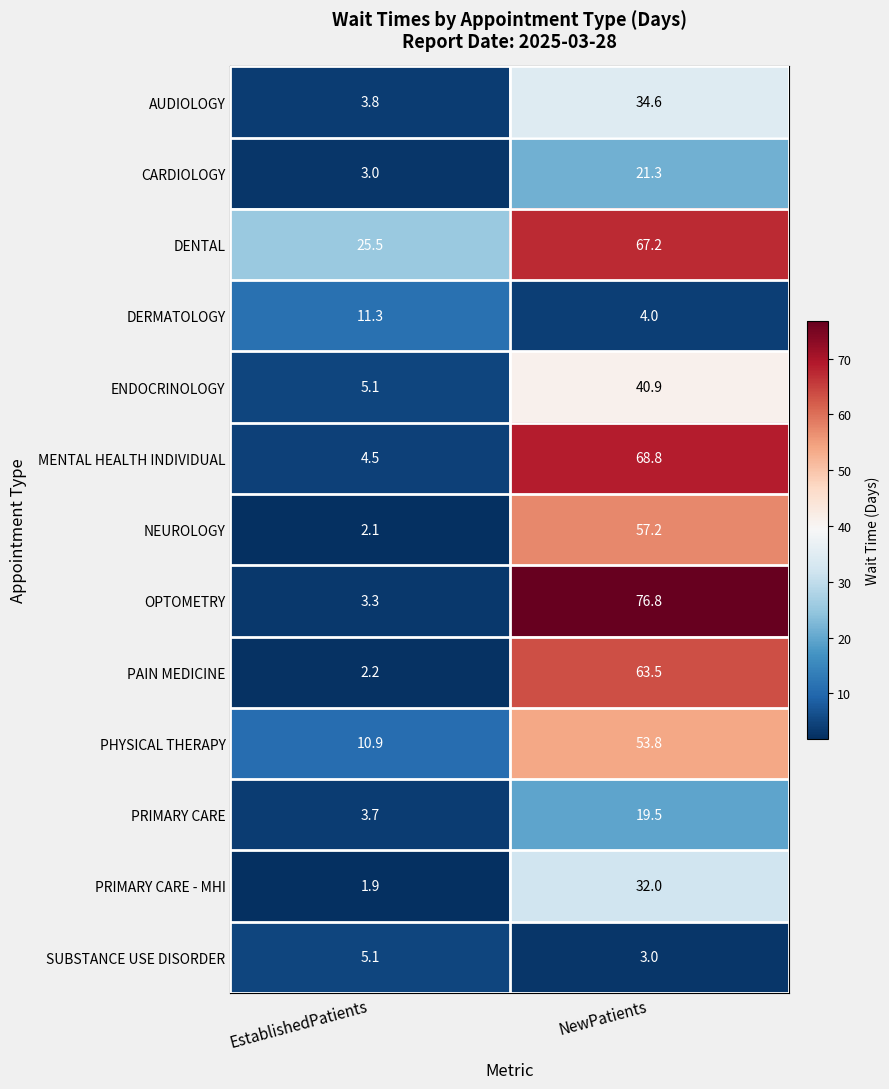

Which label corresponds to the largest value in the chart?

NewPatients